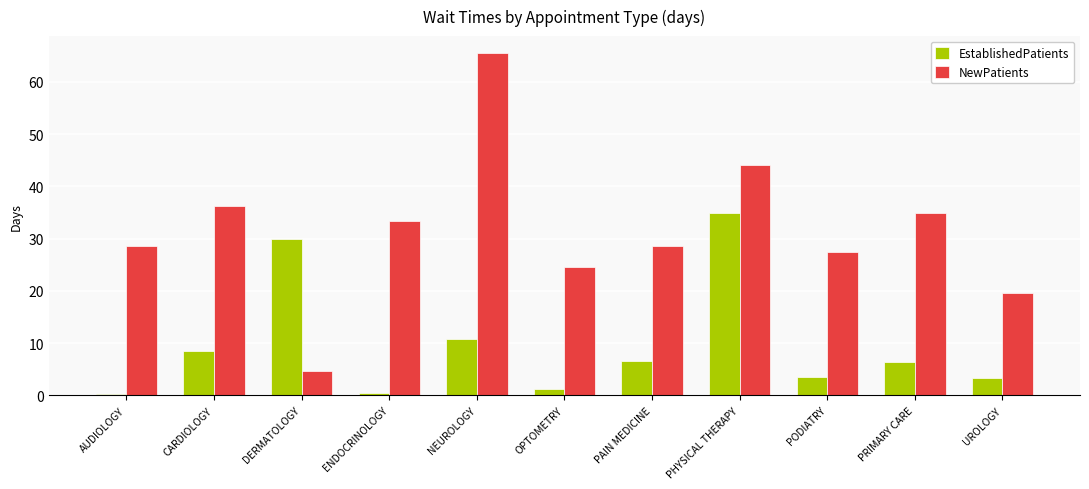

The value of NewPatients at CARDIOLOGY is 36.3. True or false?

True